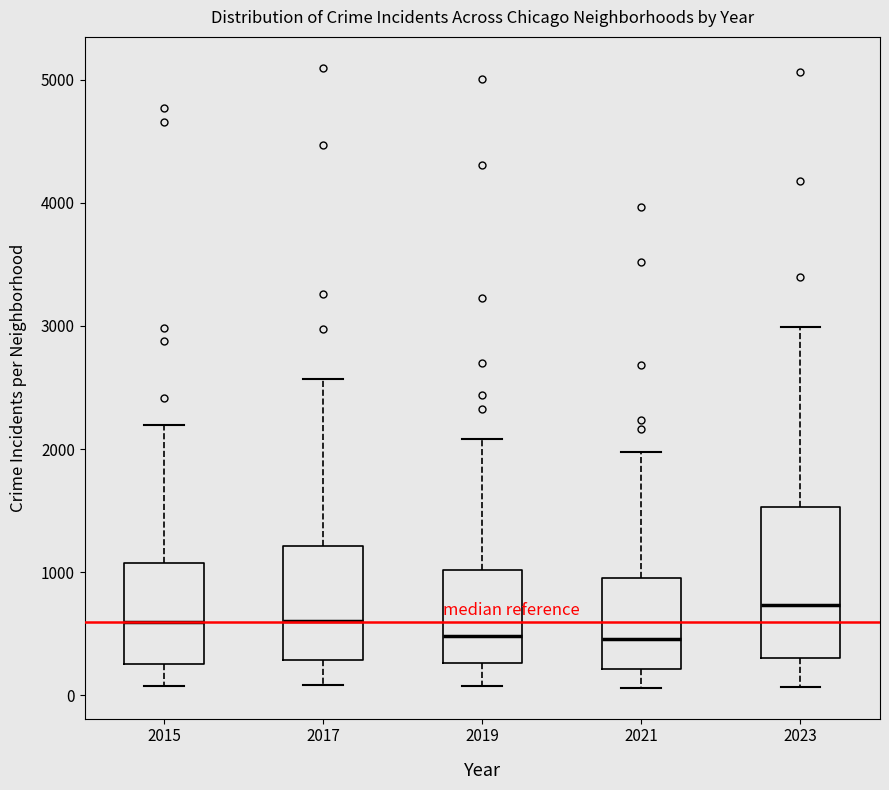

Comparing the boxes themselves (not the whiskers), which one is the tallest?

2023